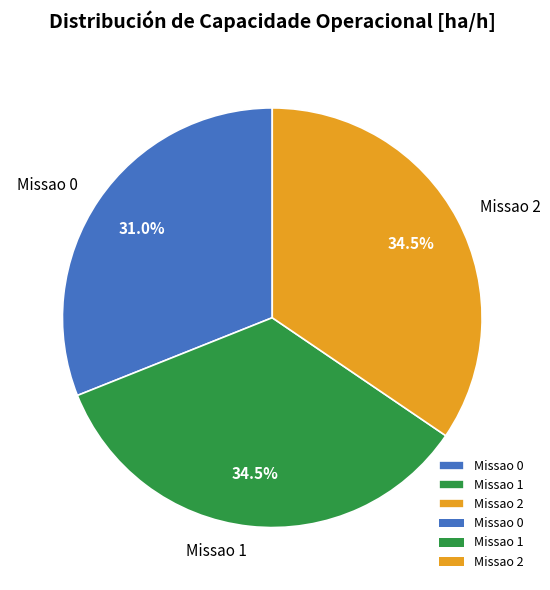

Which category has the smallest portion of the pie?

Missao 0